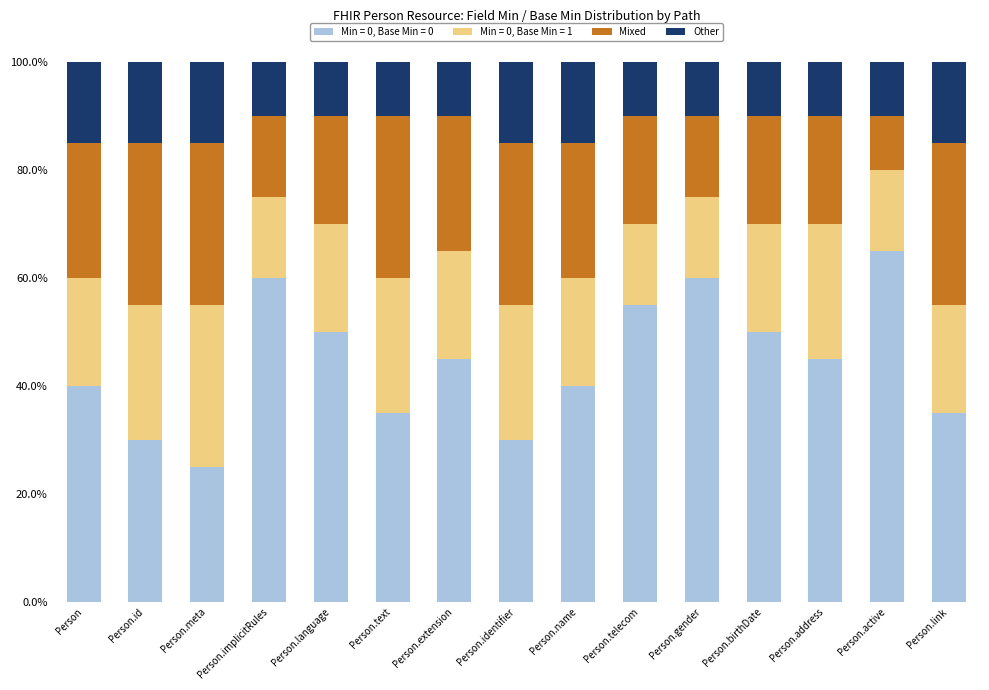

At which label does Min = 0, Base Min = 0 reach its minimum?

Person.meta